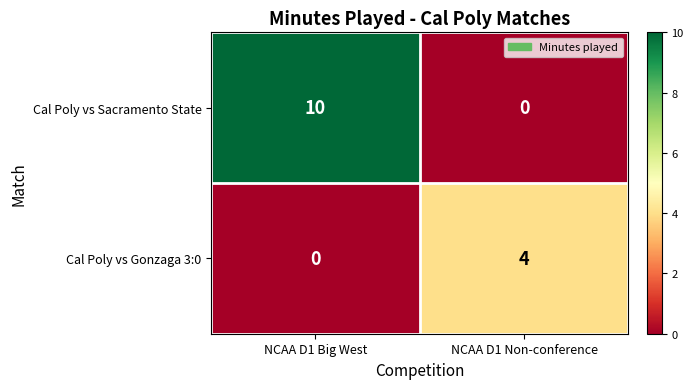

Rank the series at NCAA D1 Big West from highest to lowest value.

Cal Poly vs Sacramento State, Cal Poly vs Gonzaga 3:0